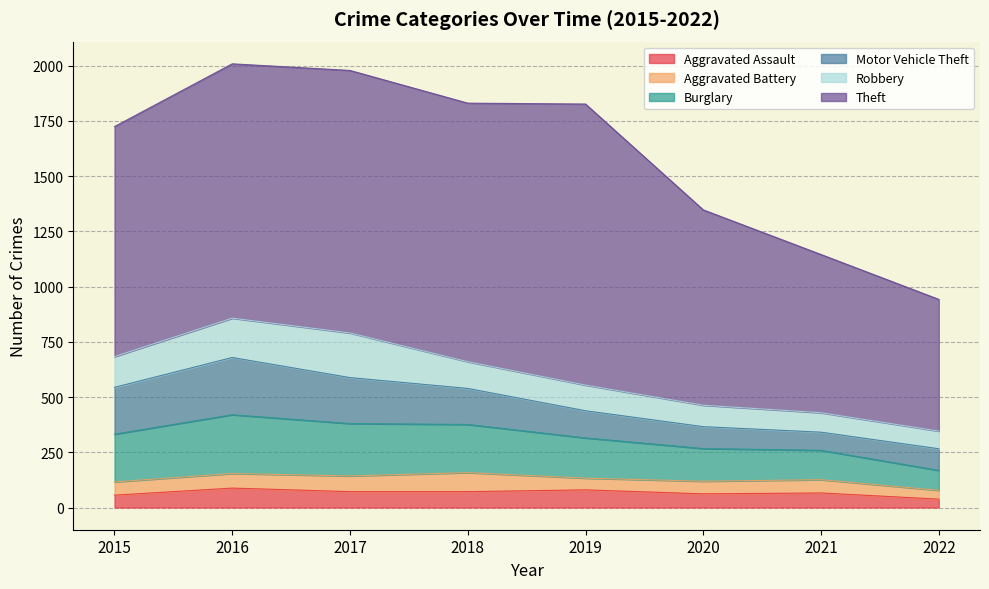

Does the chart display data point markers on the line(s)?

No